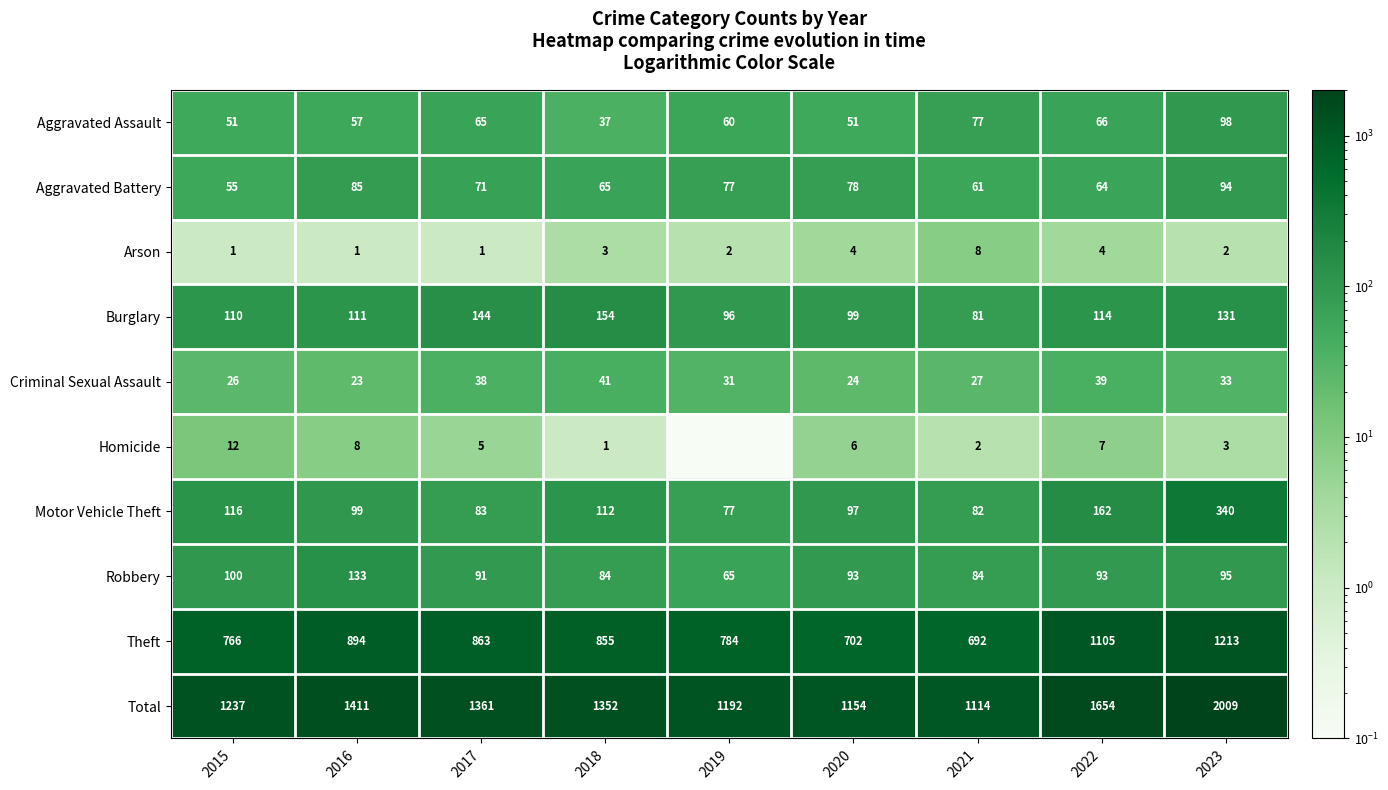

What is the minimum value for Criminal Sexual Assault?

23.0